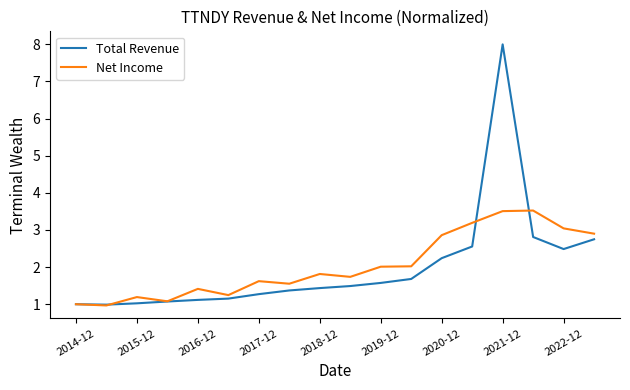

Which series has the widest spread of values?

Total Revenue